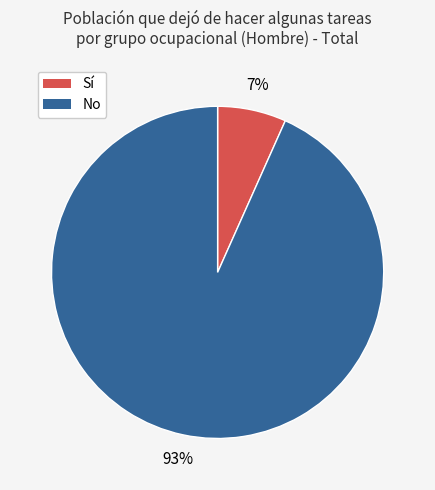

Is there a majority slice in this chart?

Yes